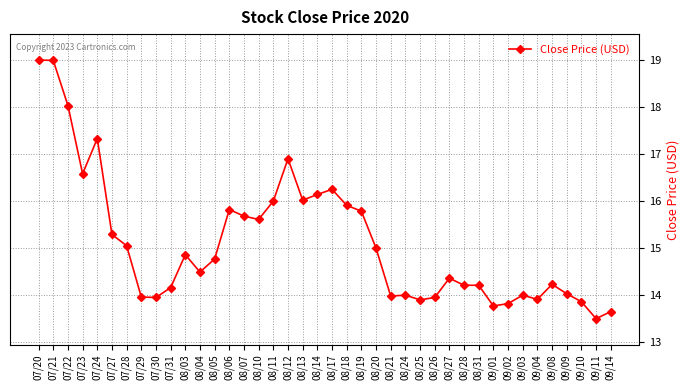

True or false: there are more than 2 points higher than both neighbors.

True